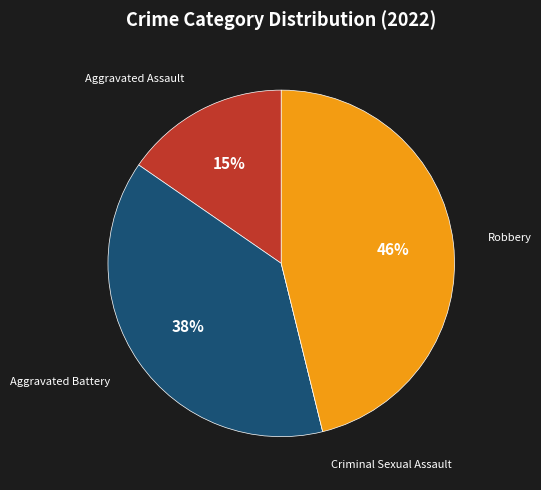

To the nearest percent, what is the average slice percentage?

25%